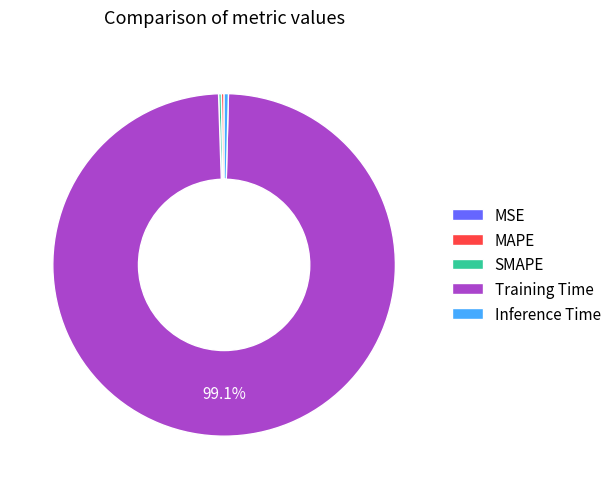

Which category accounts for the majority?

Training Time